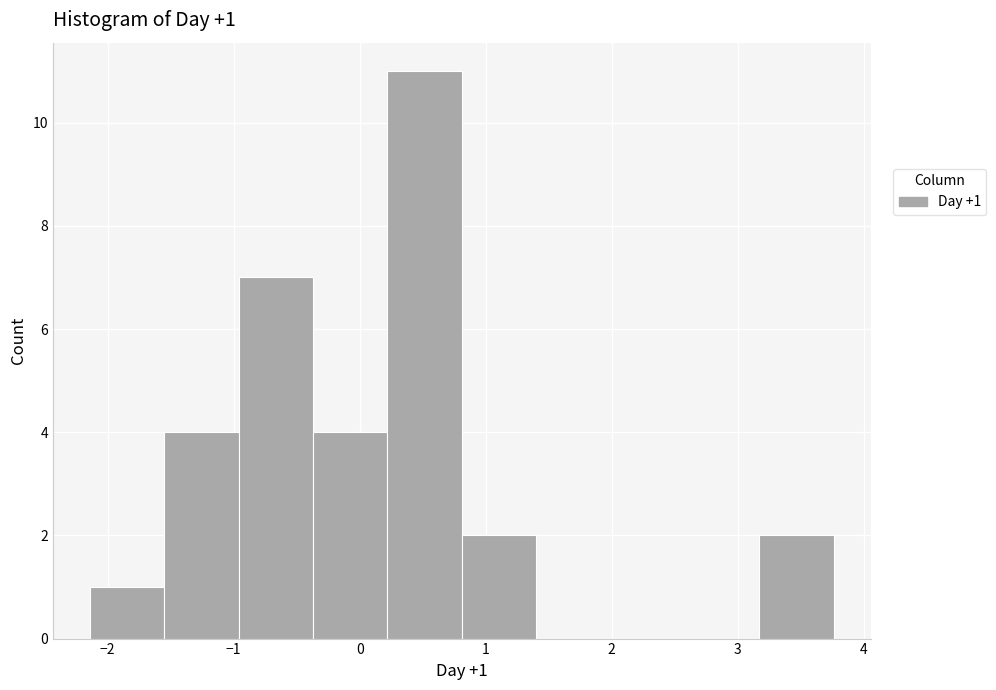

Over which range of the x-axis is the bar tallest?

0.2 to 0.8